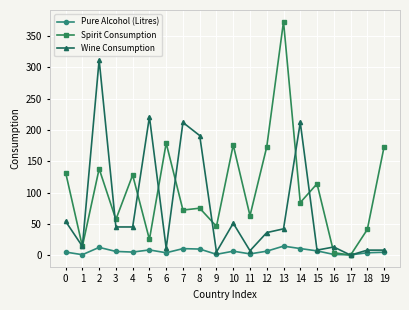

True or false: Pure Alcohol (Litres) has more than 0 interior local peaks.

True